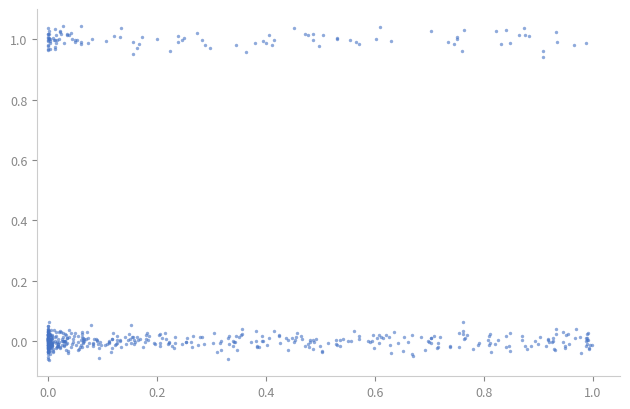

What is the range of Y values (max minus min)?

1.1